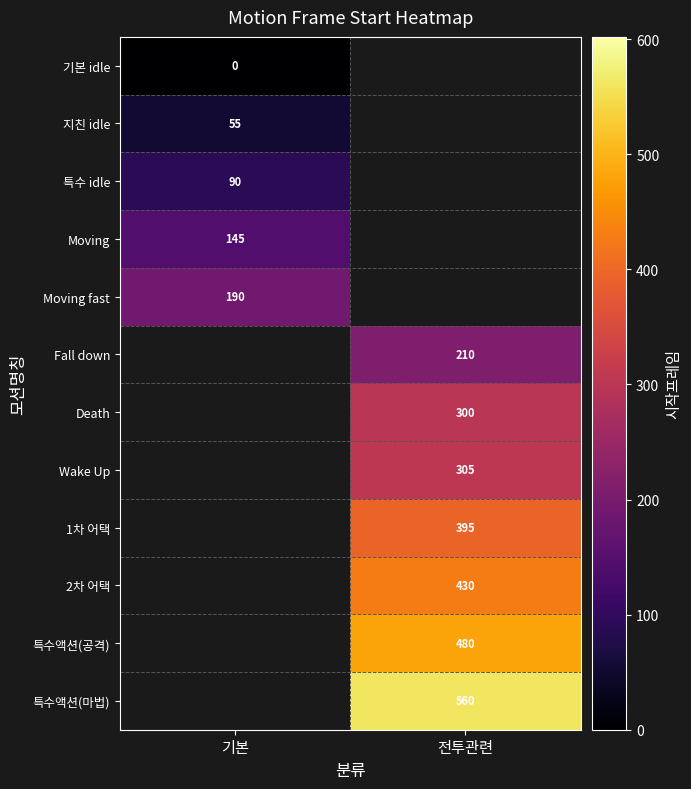

Is the value of 지친 idle at 기본 greater than the value of 특수 idle at 기본?

No